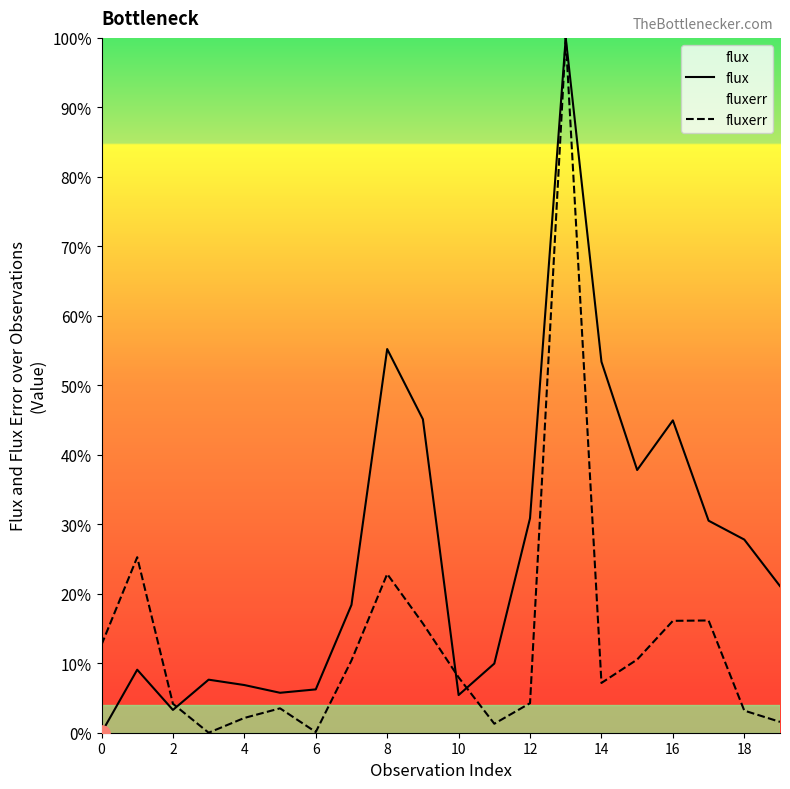

What are all the series names shown in the legend?

flux, fluxerr